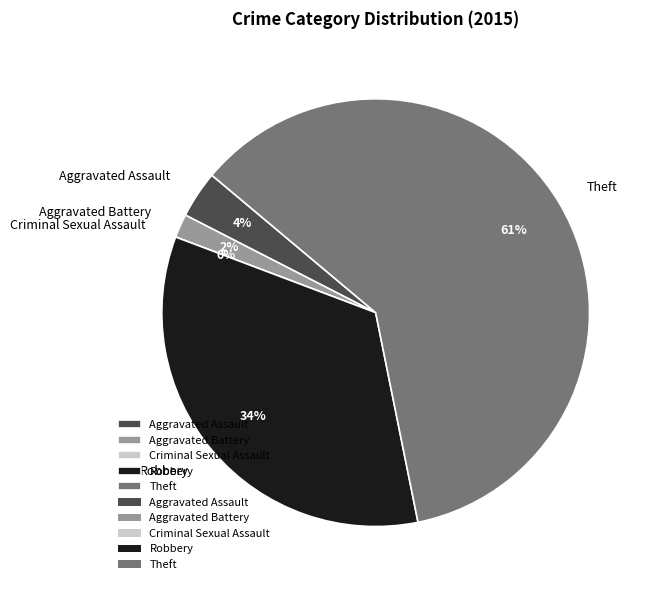

What is the change in value from Aggravated Assault to Robbery?

+17